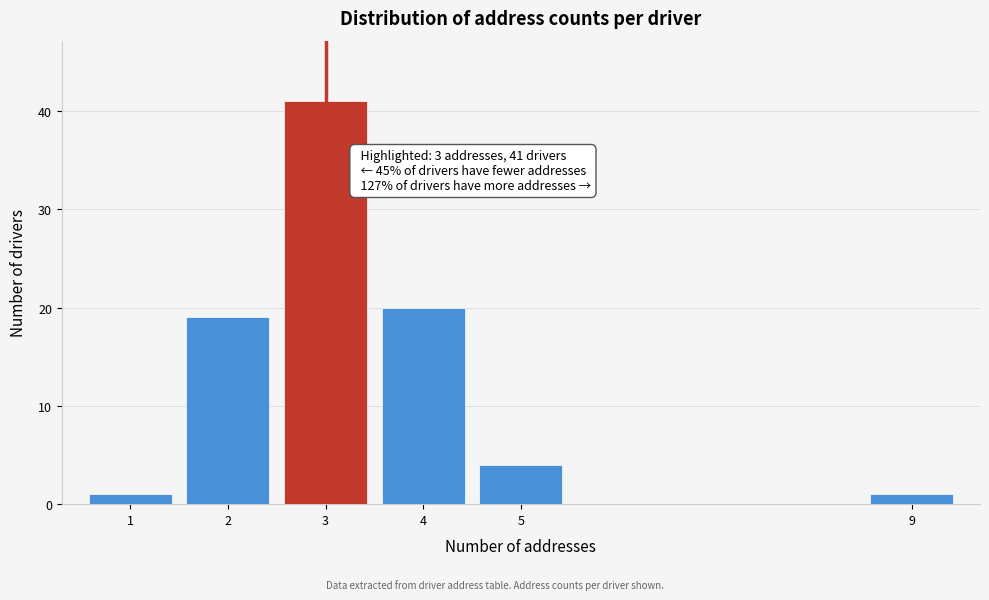

Reading left to right, what are all the values shown in this chart?

1=1	2=19	3=41	4=20	5=4	9=1